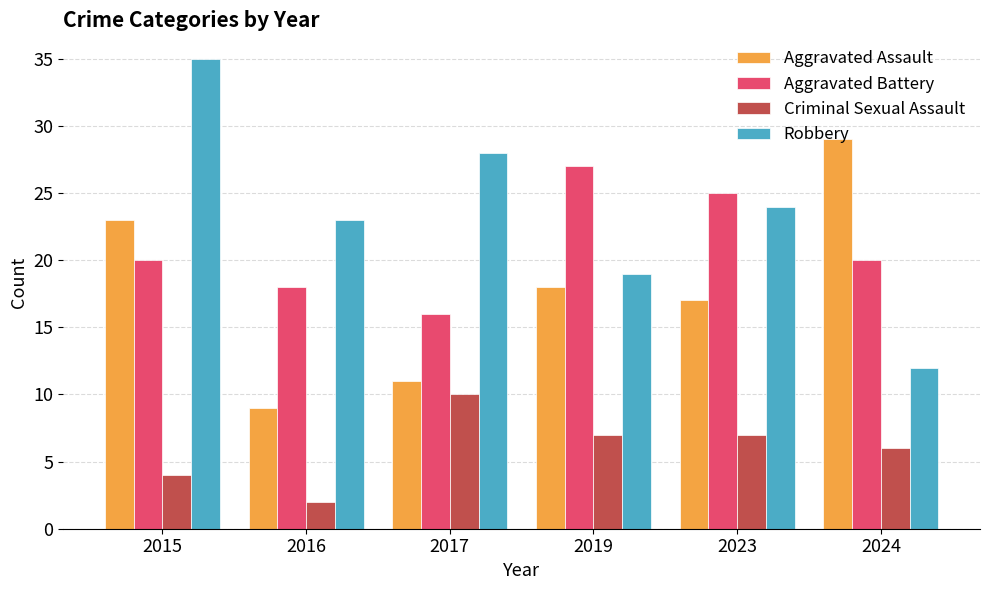

What is the minimum value for Robbery?

12